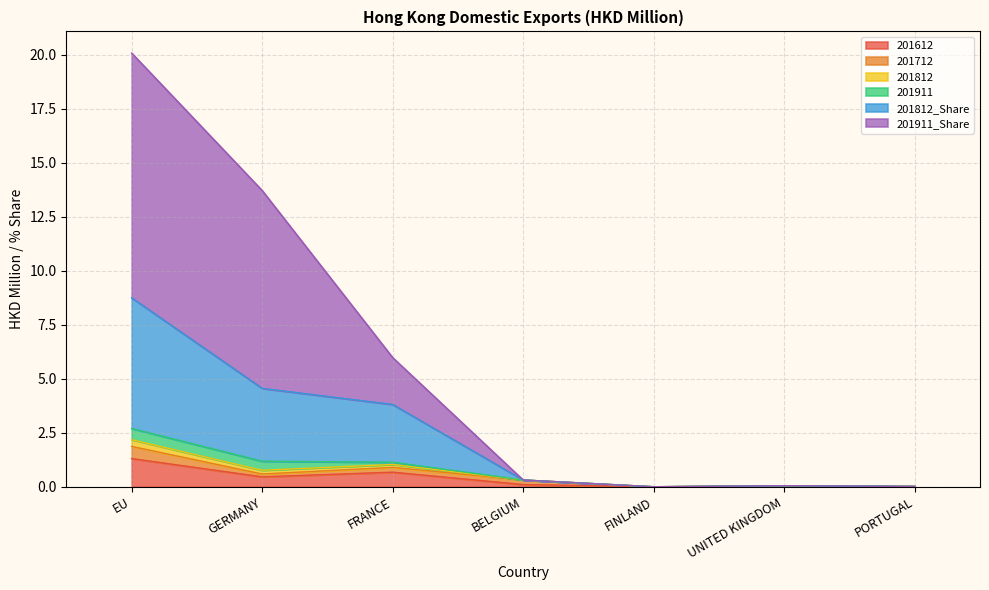

What is the highest value of the 201612 series?

1.3